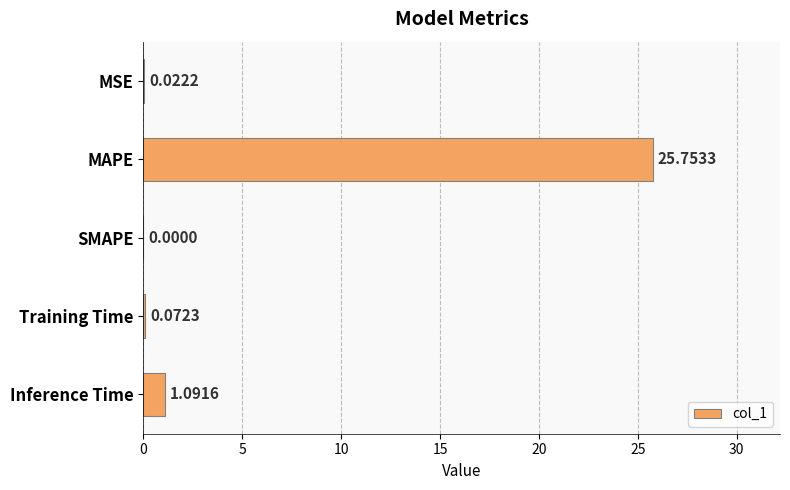

At which category does the chart reach its peak across all series?

MAPE